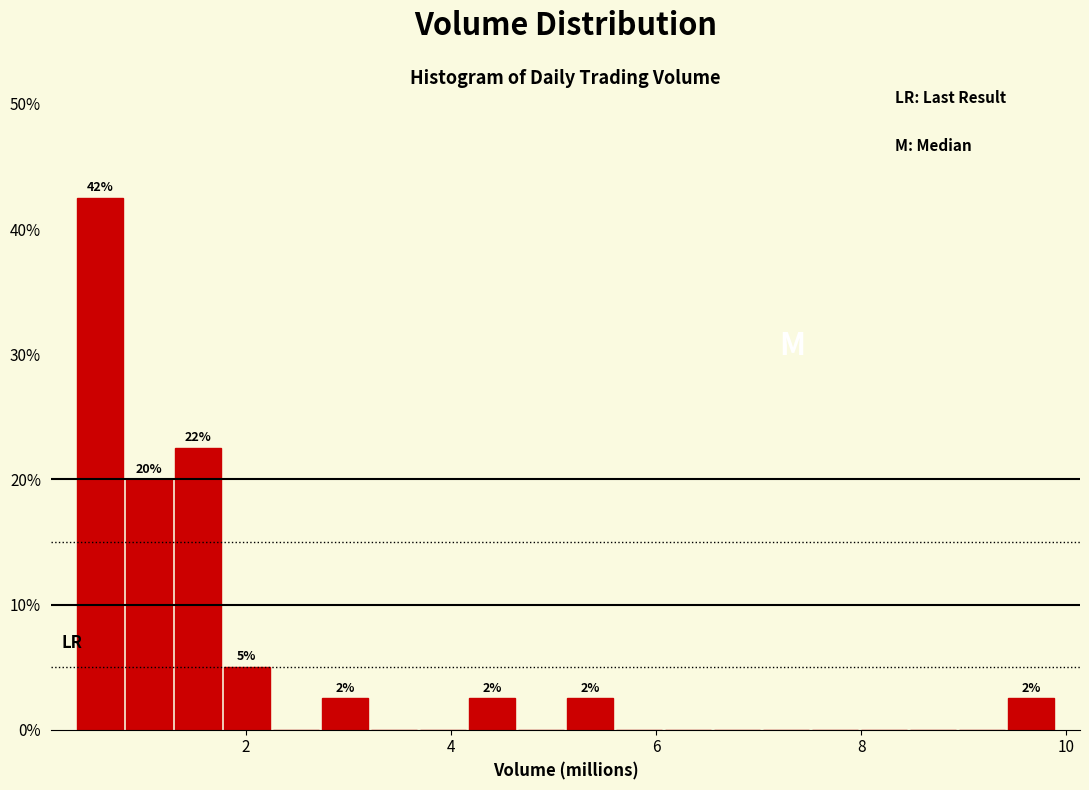

Read against the x-axis, roughly where is the centre of the tallest bar?

0.6